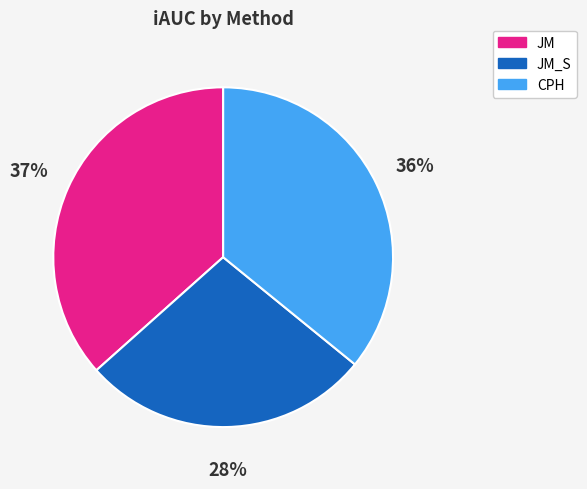

Do JM_S and CPH together represent more than half of the pie?

Yes